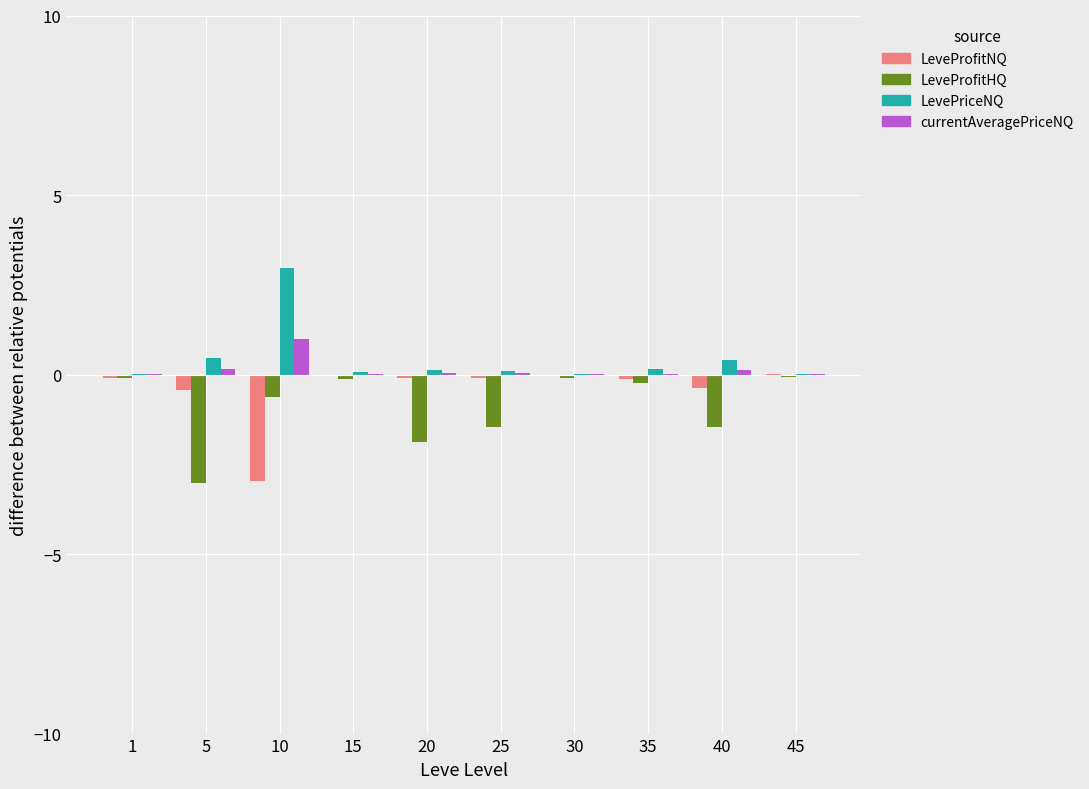

Which label corresponds to the largest value in the chart?

10